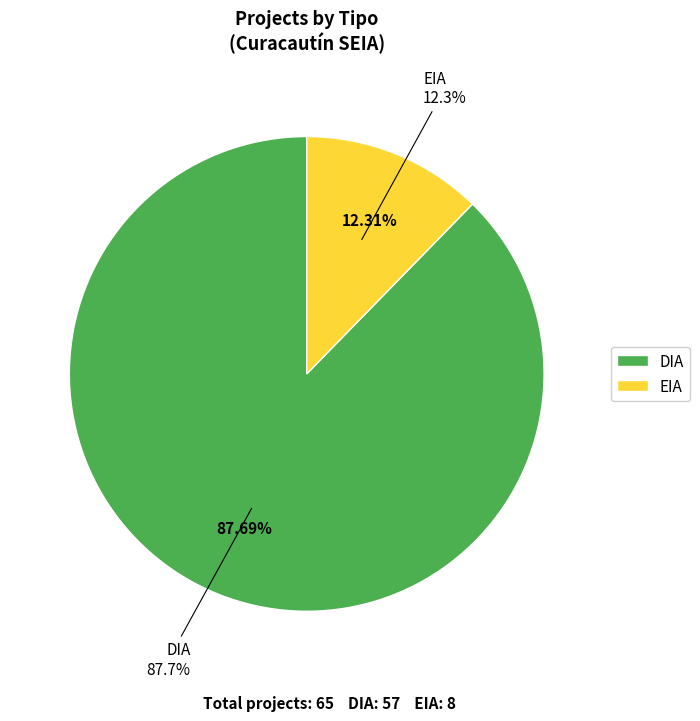

Do EIA and DIA together represent more than half of the pie?

Yes